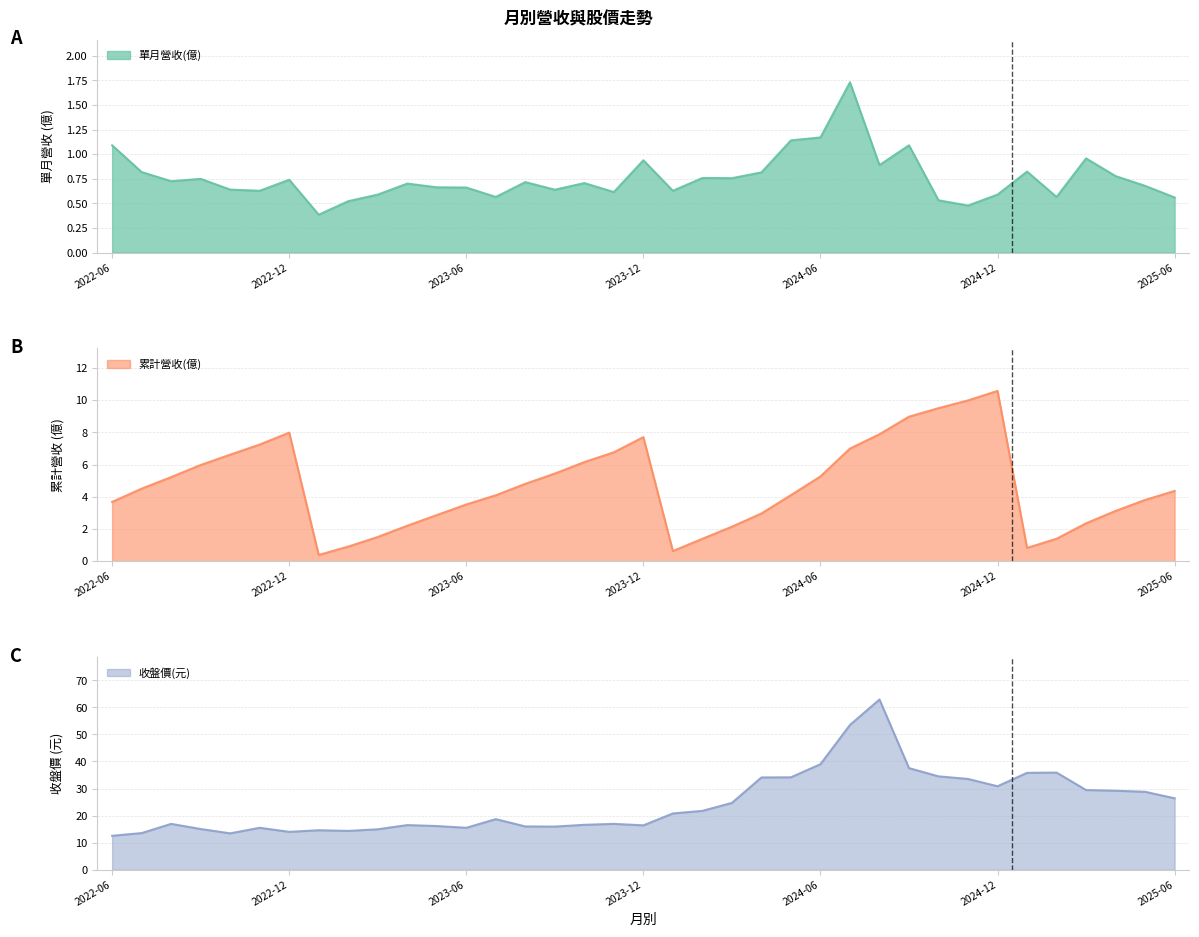

True or false: 單月營收(億) and 收盤價(元) intersect in this chart.

False